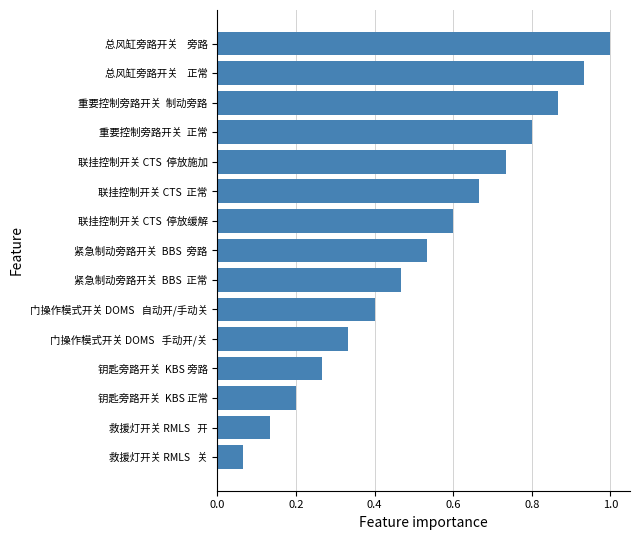

At which label is the value closest to 0?

救援灯开关 RMLS   关